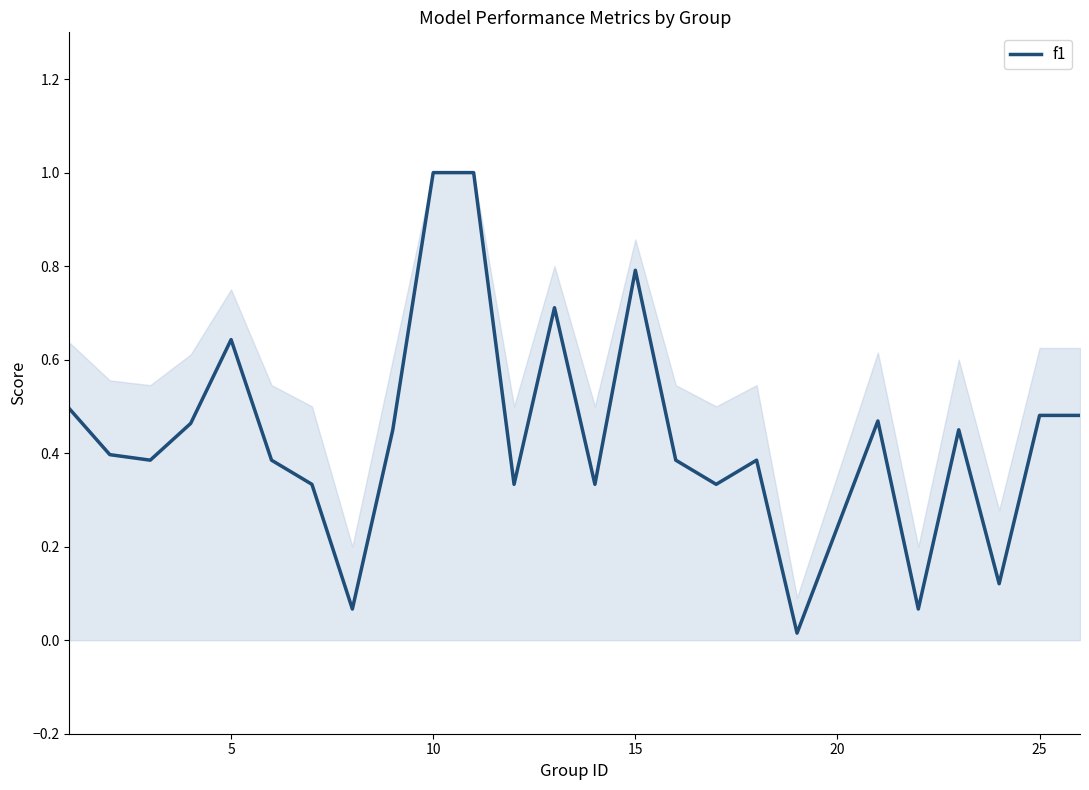

What is the difference between the maximum and minimum values?

1.0